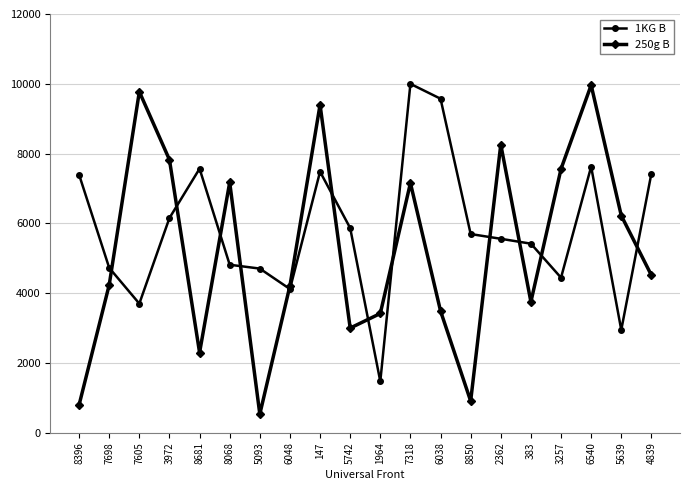

At 6540, list the series in order from largest to smallest.

250g B, 1KG B